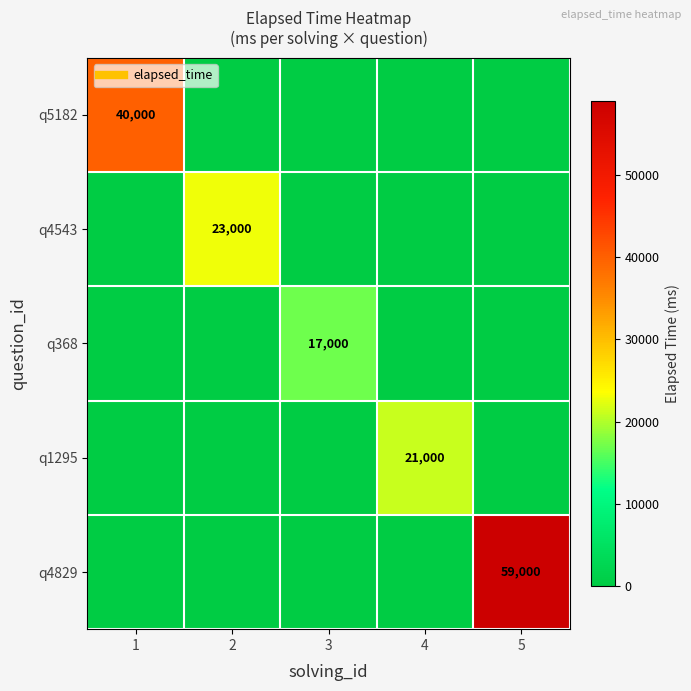

Between 2 and 4, which series saw the biggest shift?

q4543